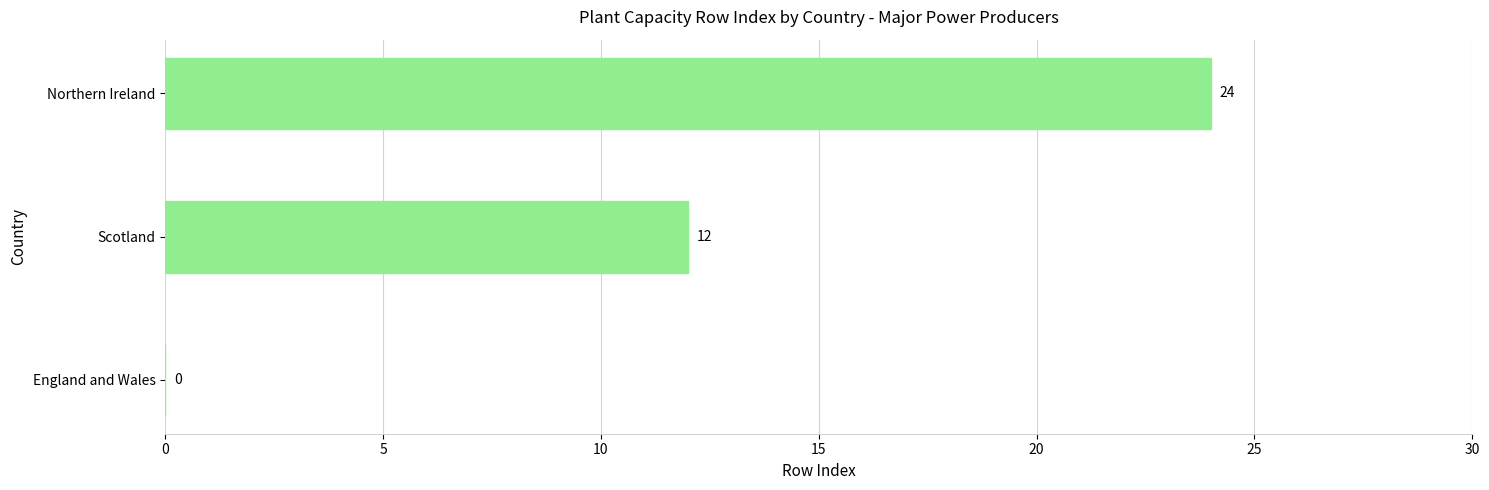

Which has a higher value, Scotland or England and Wales?

Scotland